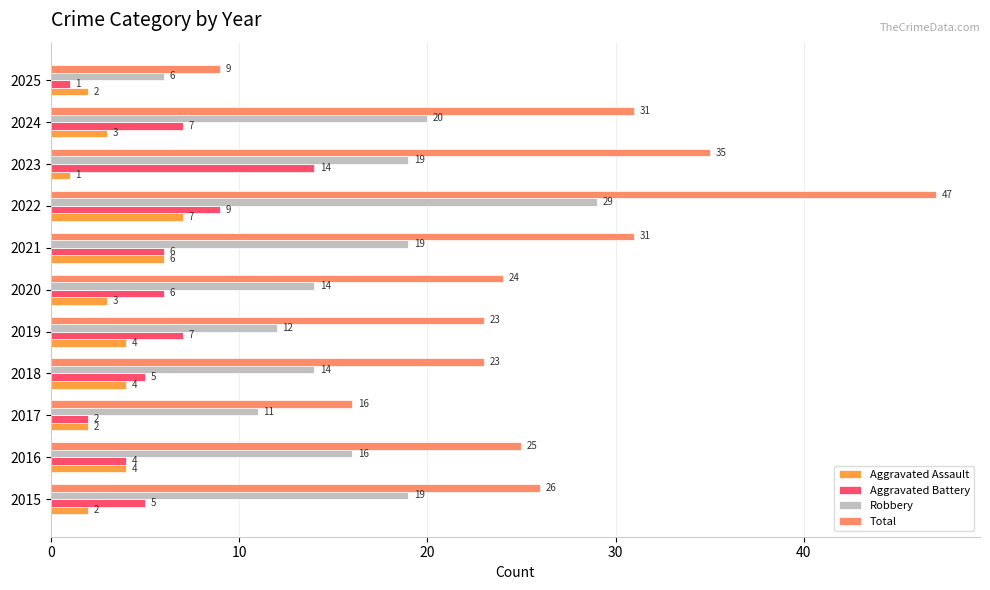

What is the greatest value displayed?

47